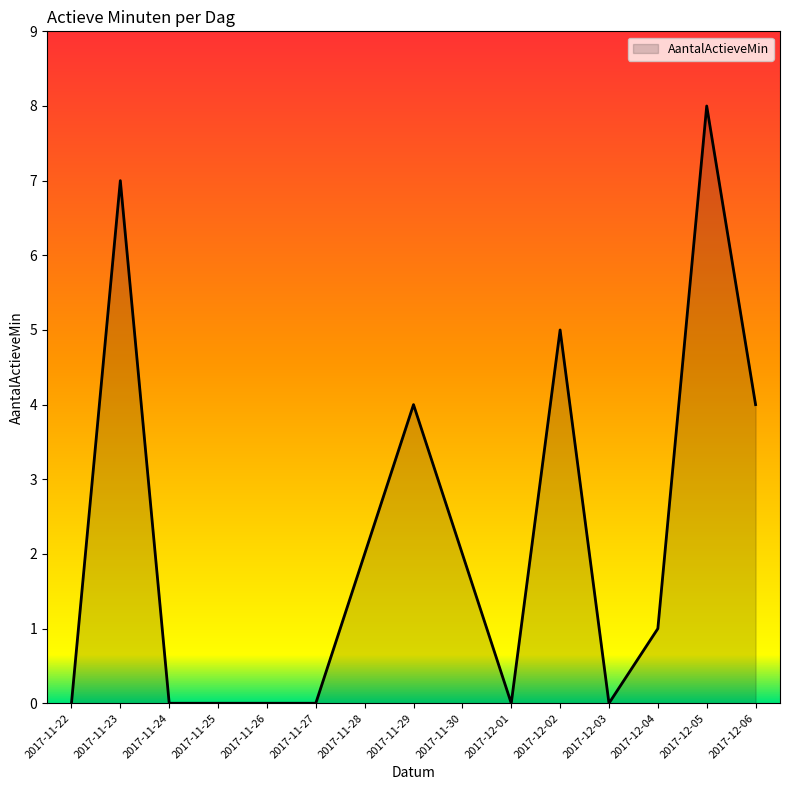

True or false: the data has more than 1 interior local peaks.

True